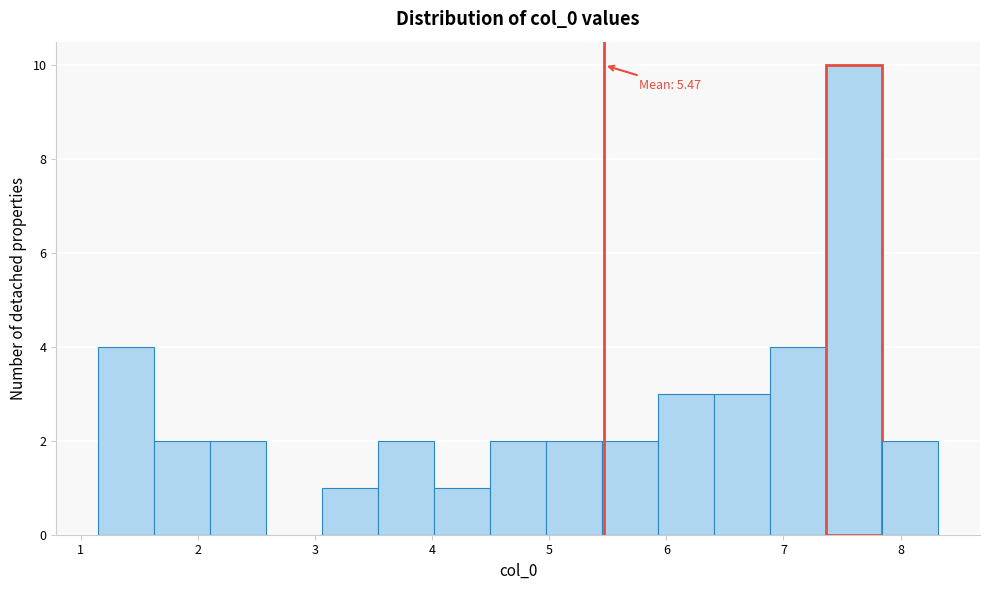

Over which range of the x-axis is the bar tallest?

7.4 to 7.8